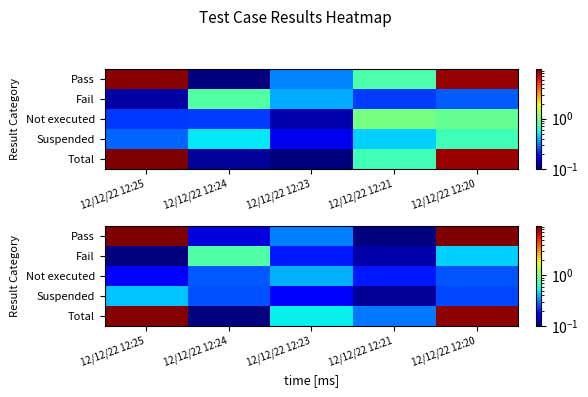

Rank the series at 12/12/22 12:24 from lowest to highest value.

Total, Pass, Suspended, Not executed, Fail